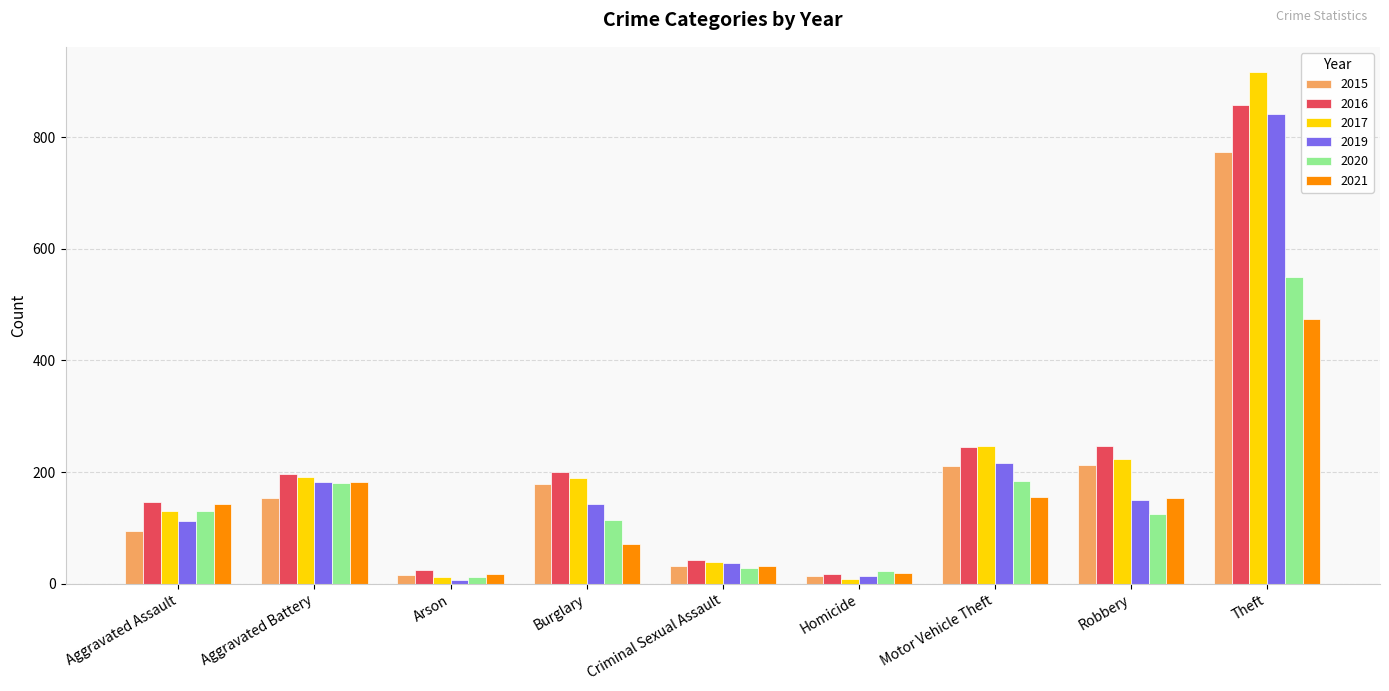

The 2021 series shows 20 at Homicide. True or false?

True